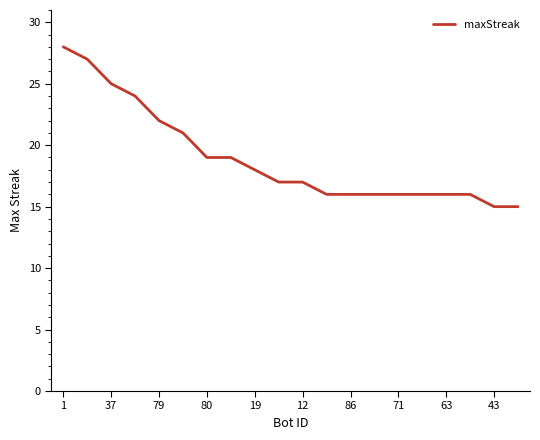

Reading left to right, extract all data points from this chart.

28	27	25	24	22	21	19	19	18	17	17	16	16	16	16	16	16	16	15	15